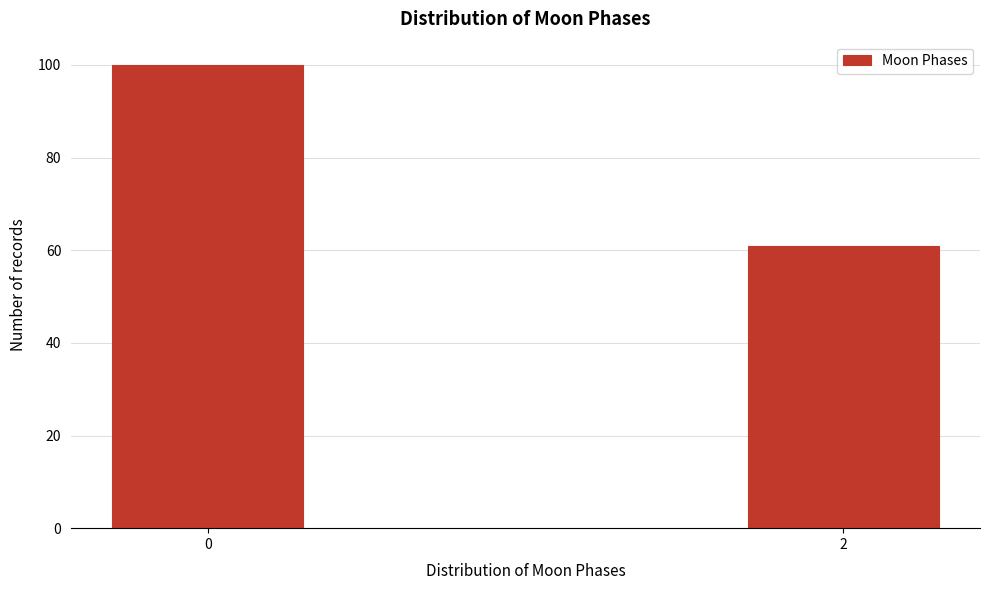

Reading left to right, transcribe all the data shown in this chart.

100	61